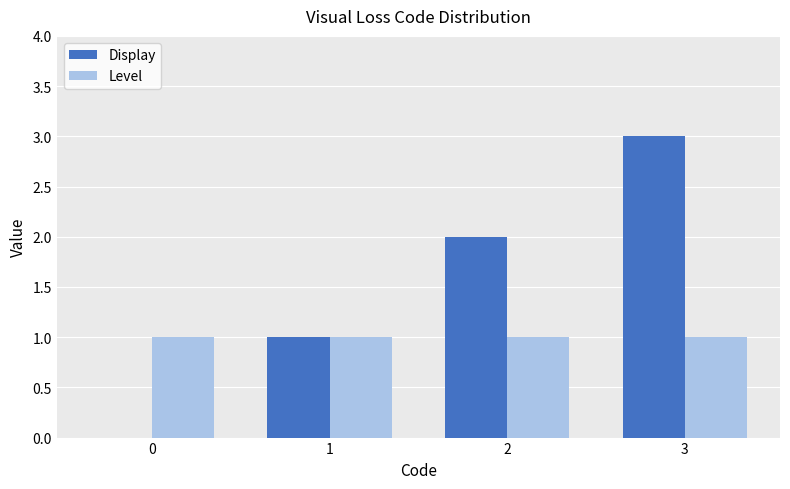

Reading left to right, what are all the values shown in this chart?

Display: 0=0	1=1	2=2	3=3
Level: 0=1	1=1	2=1	3=1